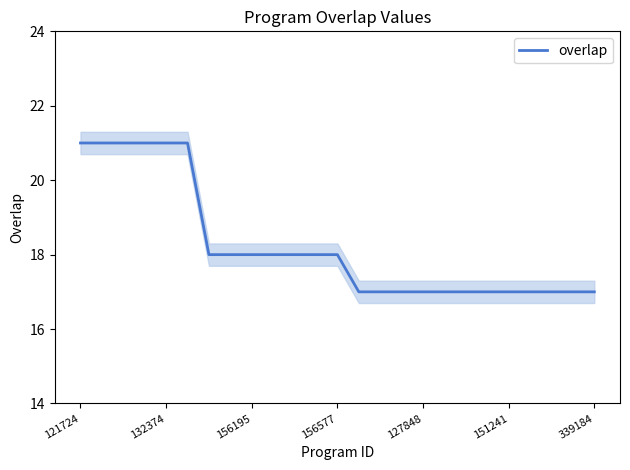

What is the lowest value of the overlap series?

17